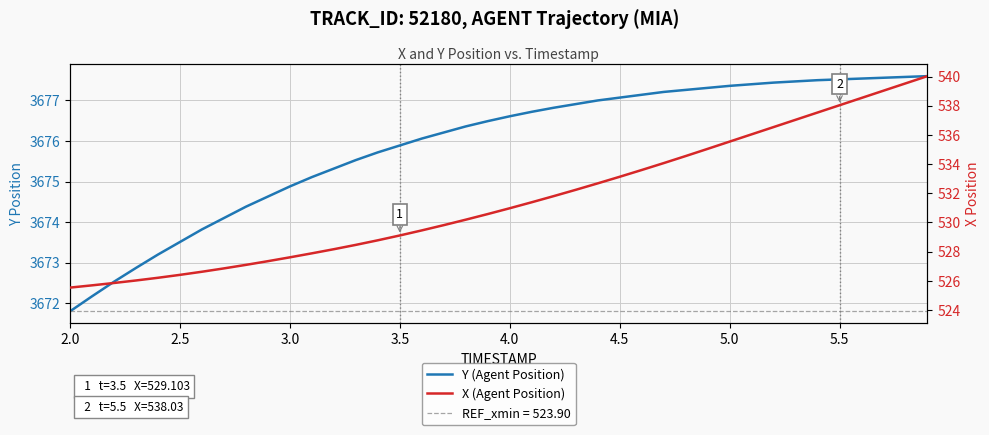

Rank the series by their maximum value, from highest to lowest.

Y (Agent Position), X (Agent Position)